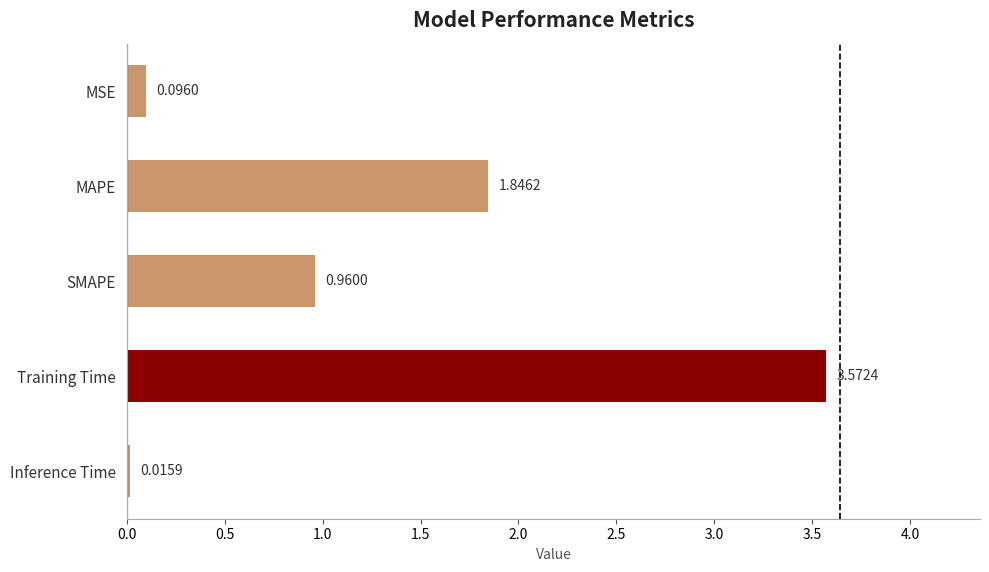

What is the label of the 4th bar from the bottom?

MAPE